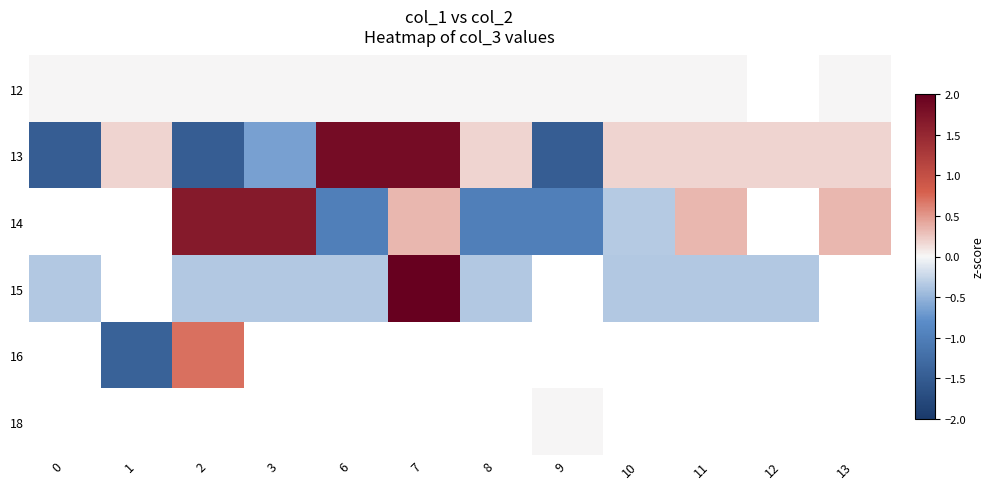

Is the value of 14 at 2 greater than the value of 15 at 7?

No